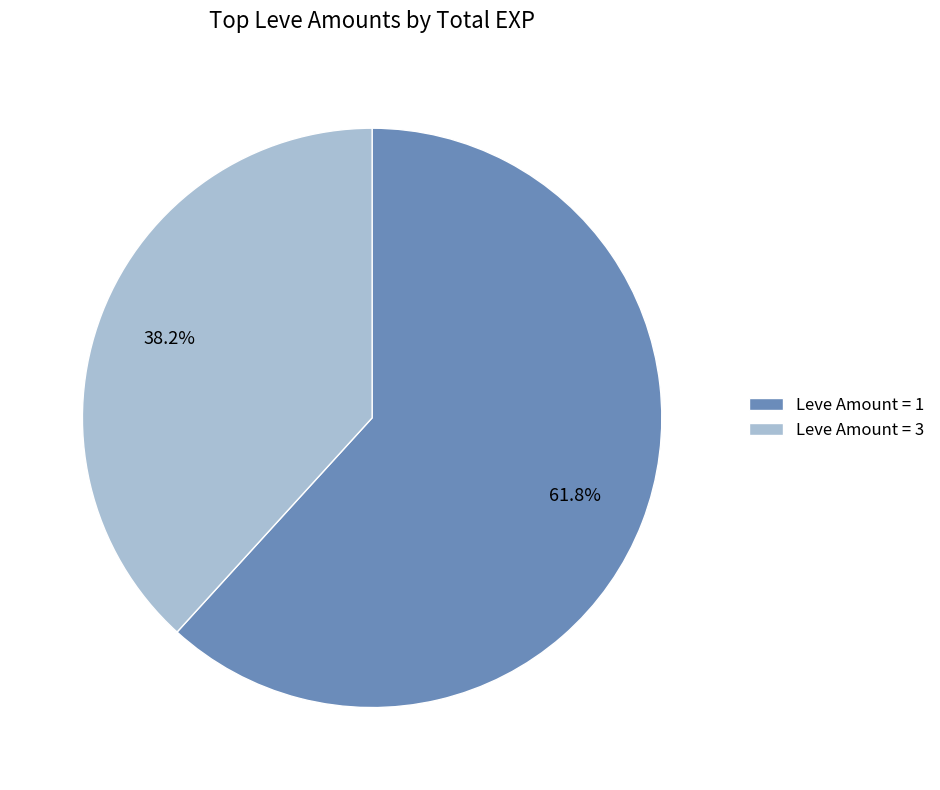

Approximately how many times larger is the value at Leve Amount = 3 compared to Leve Amount = 1?

0.6